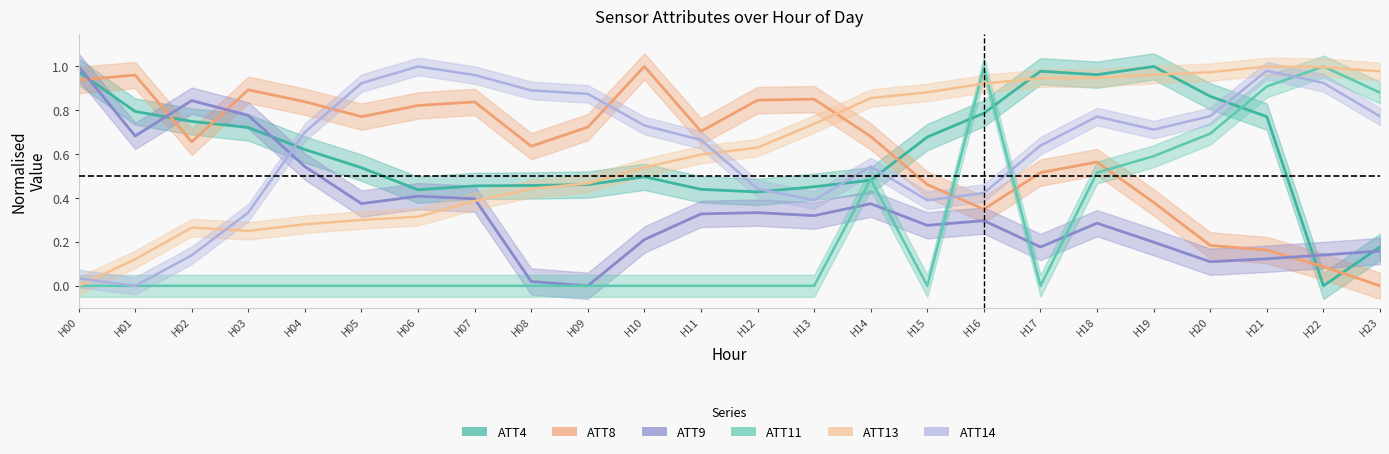

What is the difference between the maximum and second lowest values in the ATT14 (normalized) series?

1.0